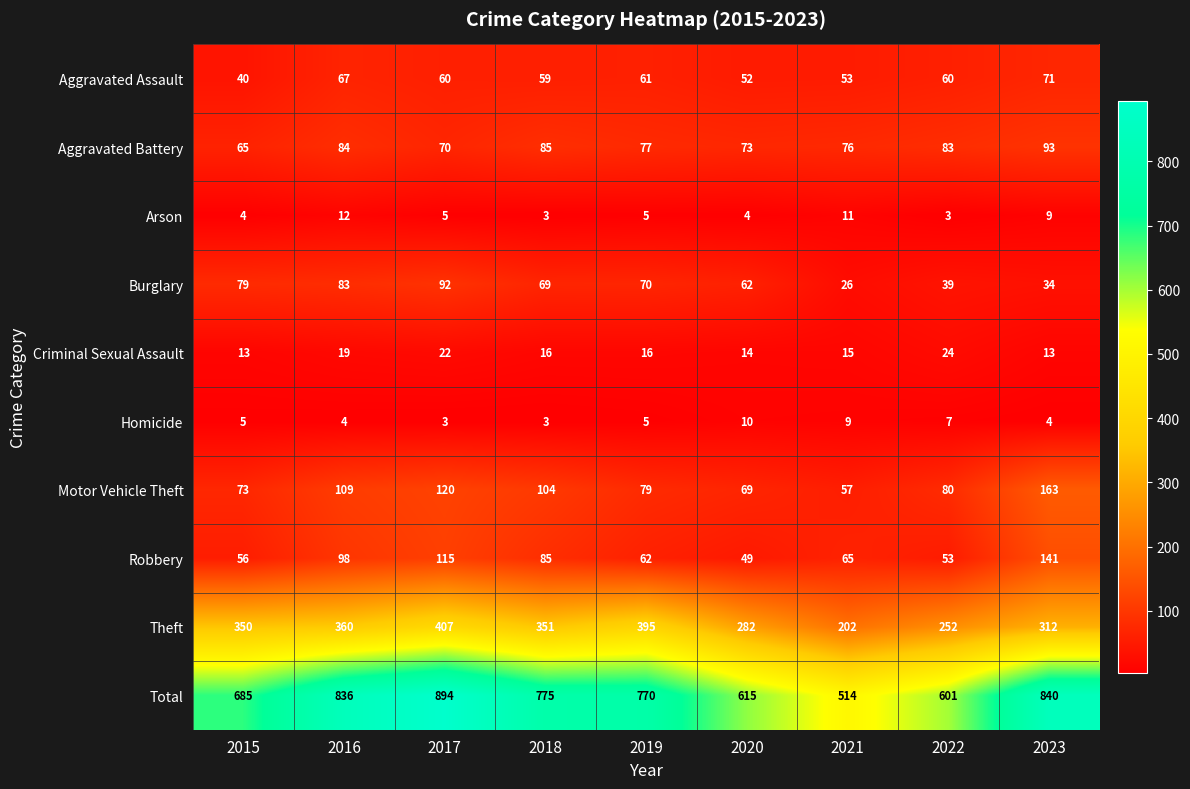

Which series has the largest total across all categories?

Total